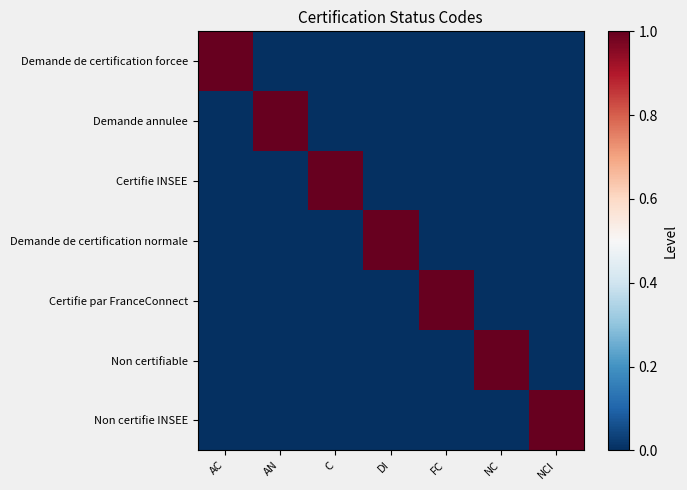

At which category is the sum across all series the highest?

AC